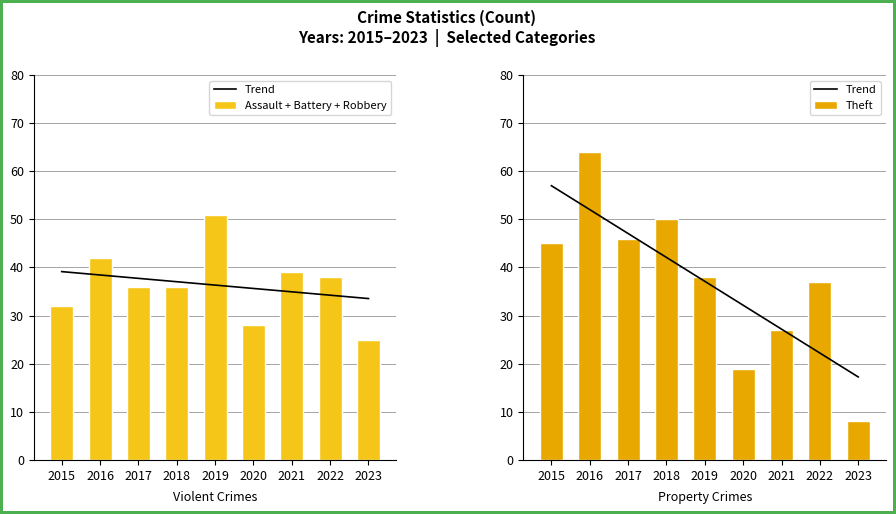

Between 2019 and 2022, which is larger?

2019